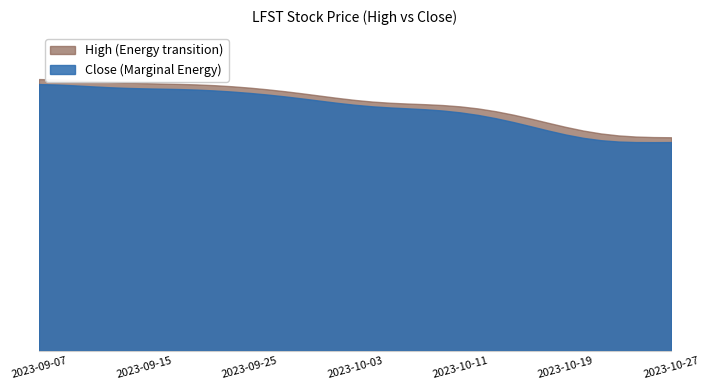

Between 2023-09-18 and 2023-10-25, which series saw the biggest shift?

Close